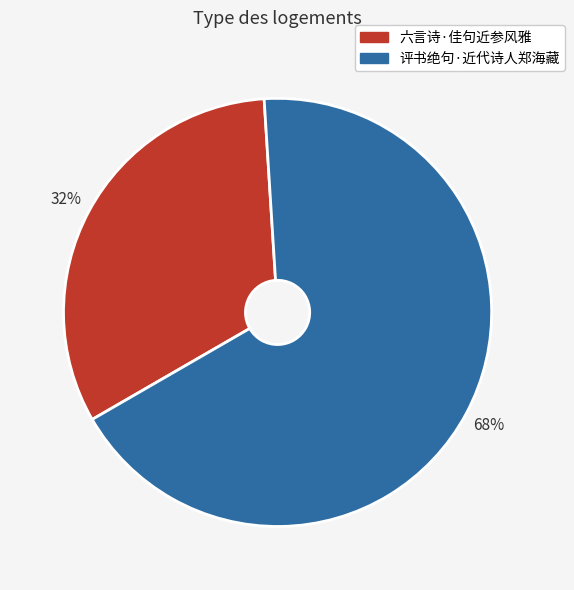

To the nearest percent, what is the average slice percentage?

50%